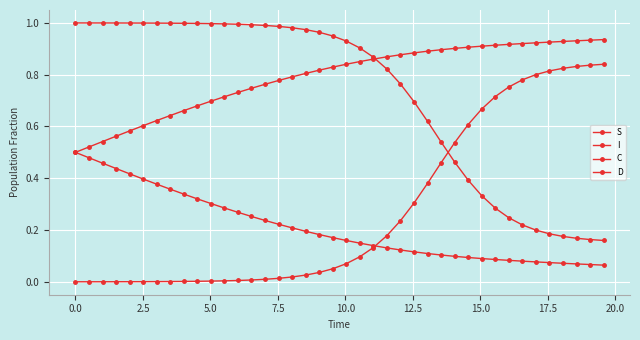

How many lines are shown in the chart?

4